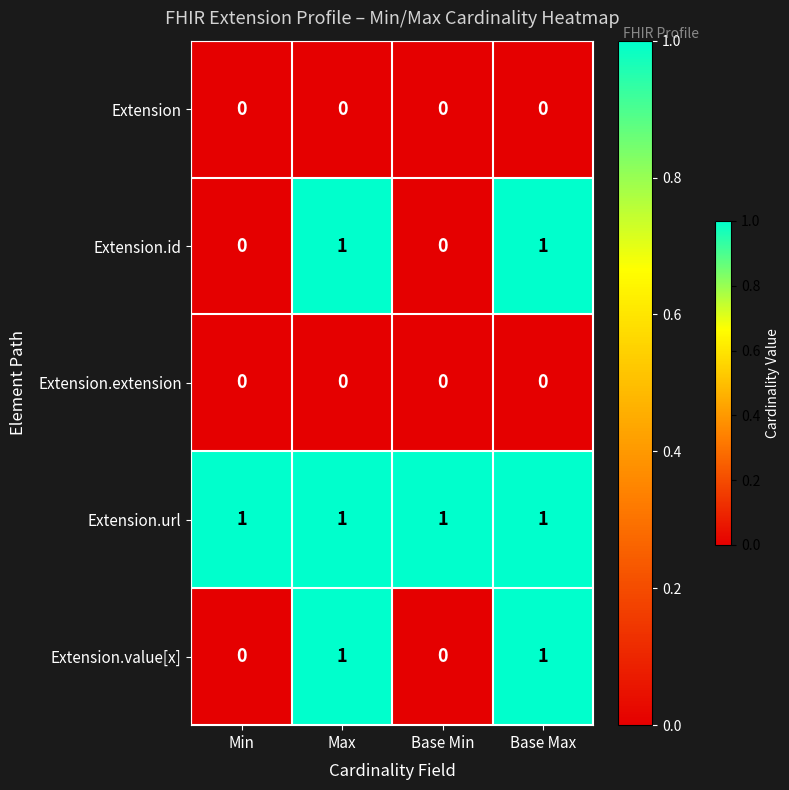

What is the sum of all Extension.url values?

4